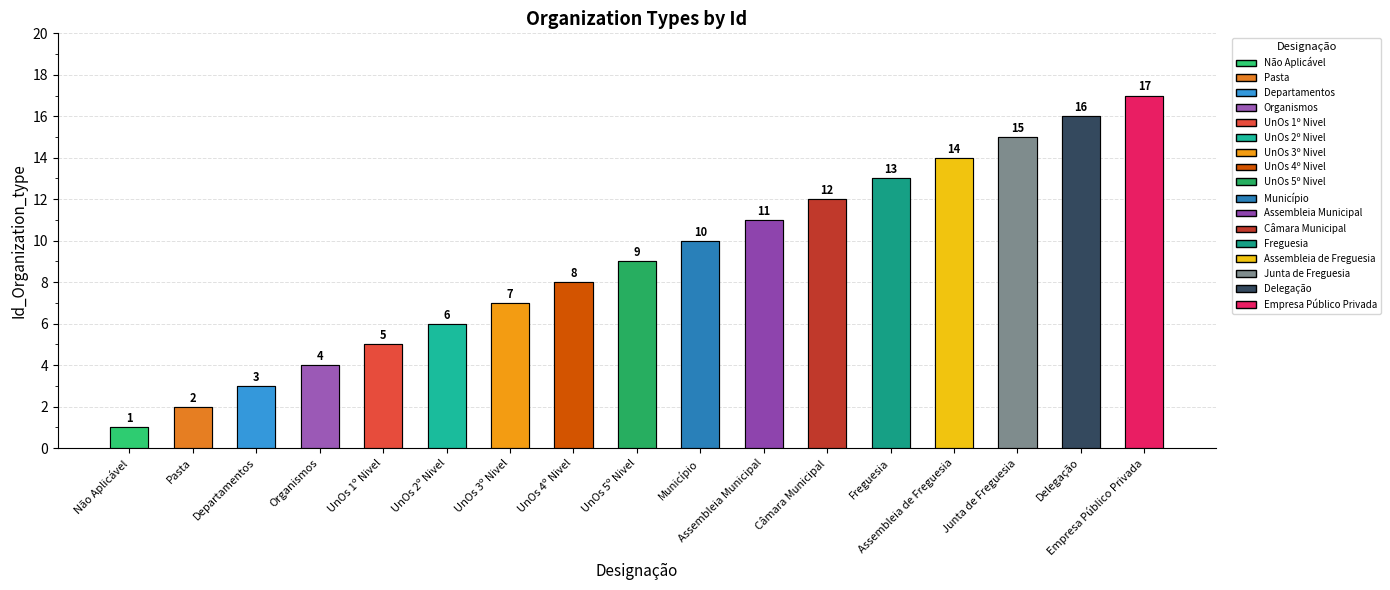

What is the ratio of the value at UnOs 3º Nivel to the value at Junta de Freguesia?

0.5